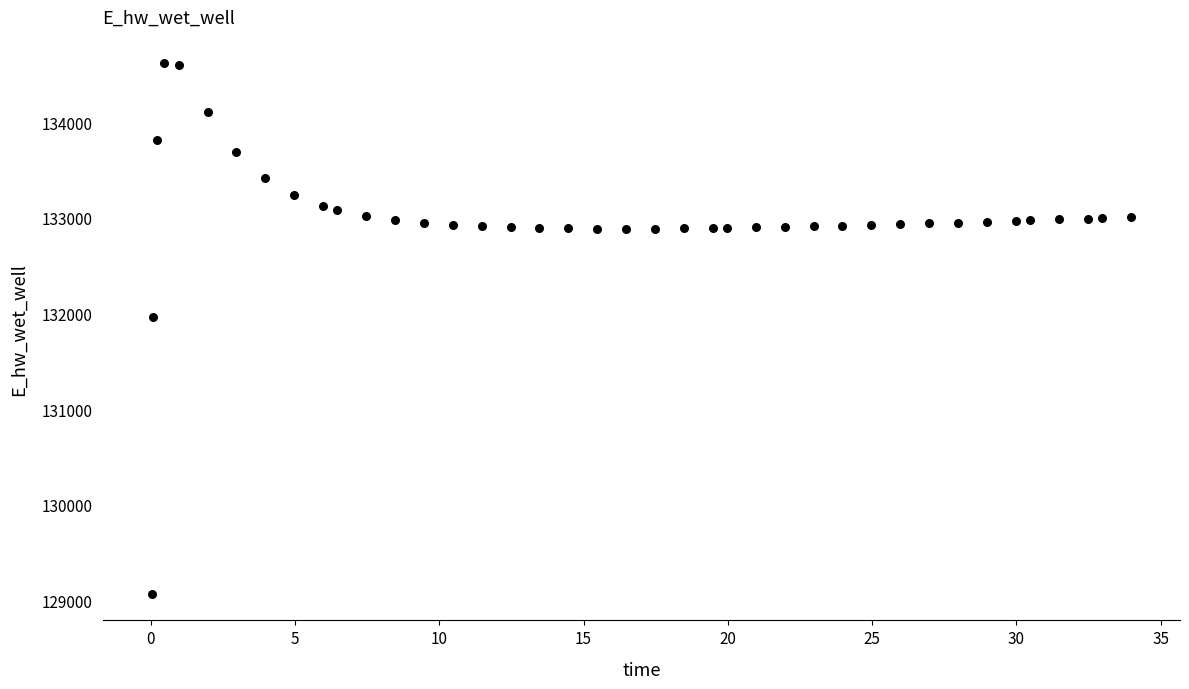

What Y value in the scatter plot is closest to 131841?

131962.3